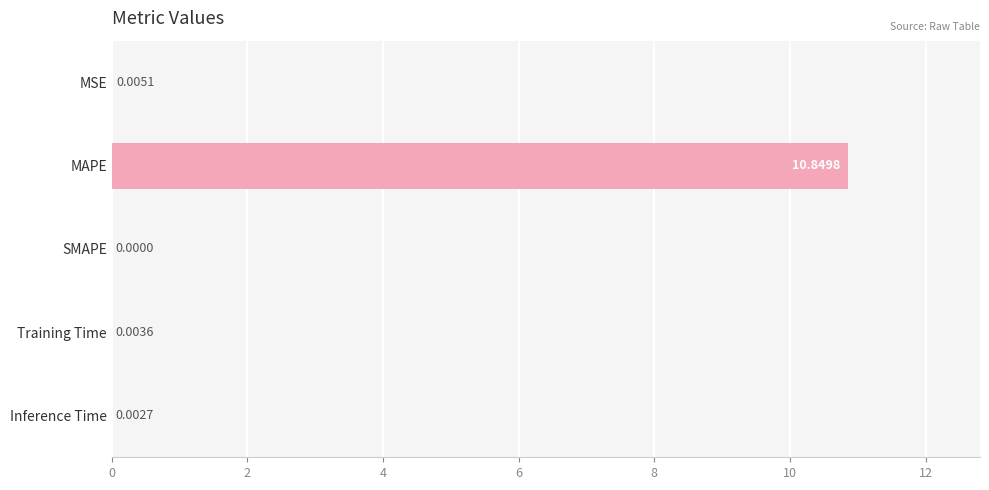

Which label corresponds to the largest value in the chart?

MAPE